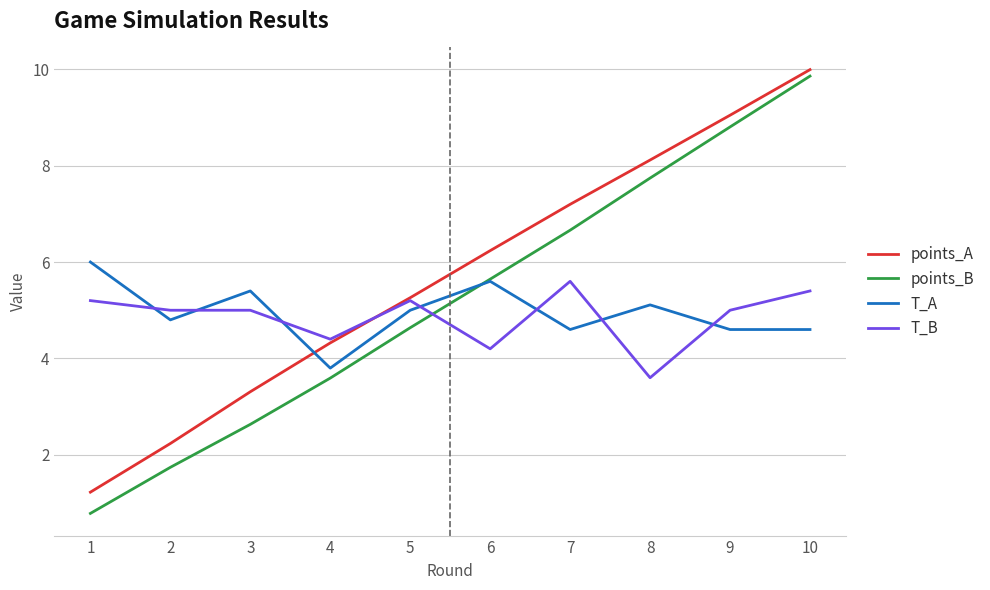

What is the difference between the points_A values at 2 and 6?

4.0